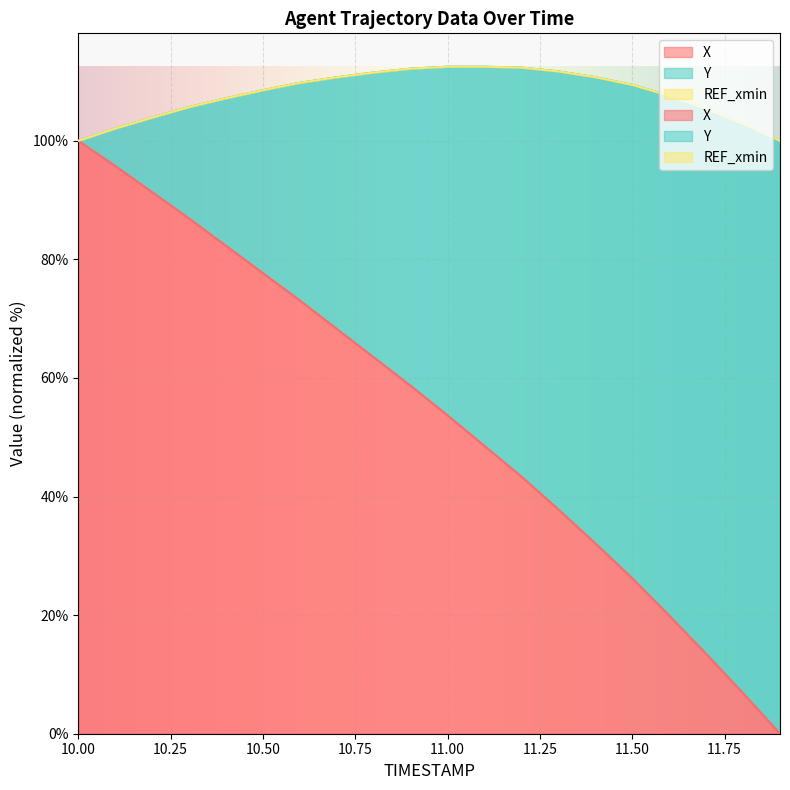

How many lines are shown in the chart?

2